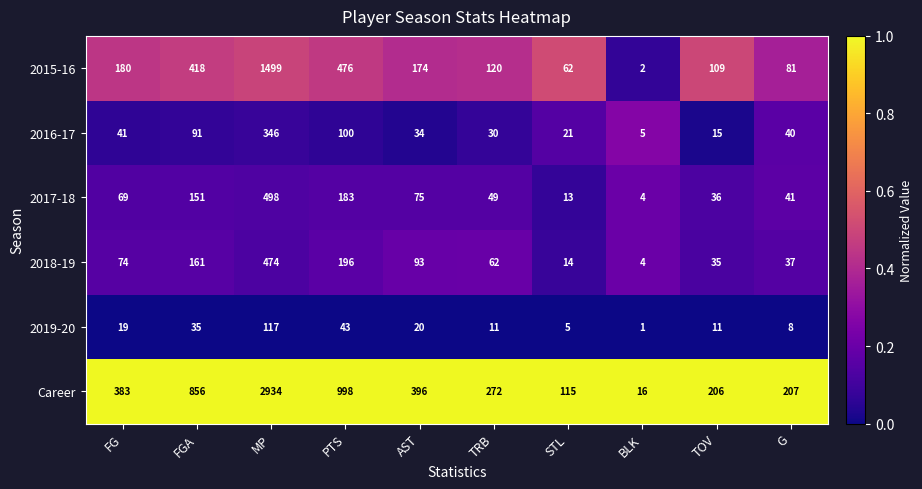

At which category is the sum across all series the highest?

MP